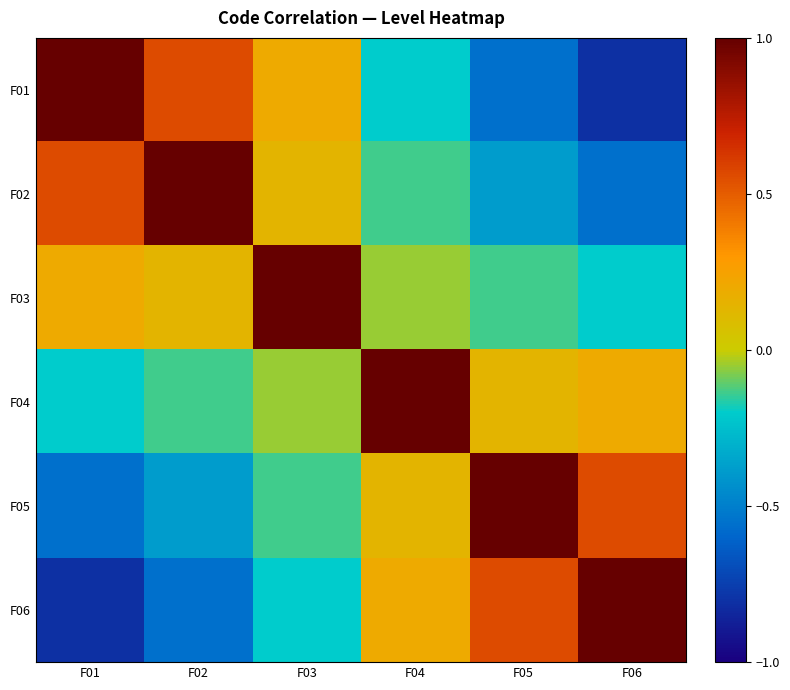

At which category is the sum across all series the highest?

F03